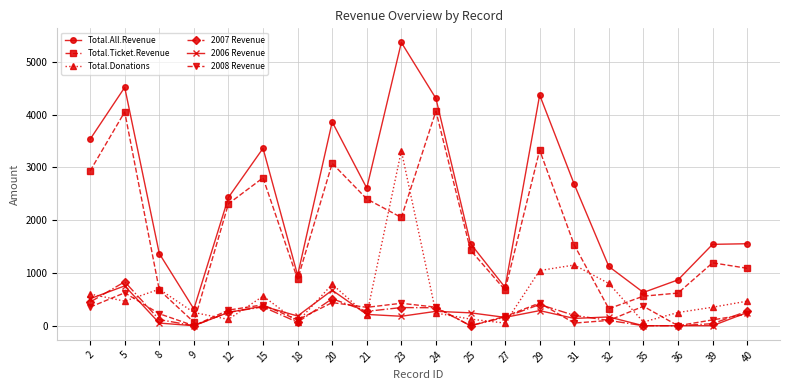

In Total.Ticket.Revenue, how many points are lower than both neighbors (excluding endpoints)?

5